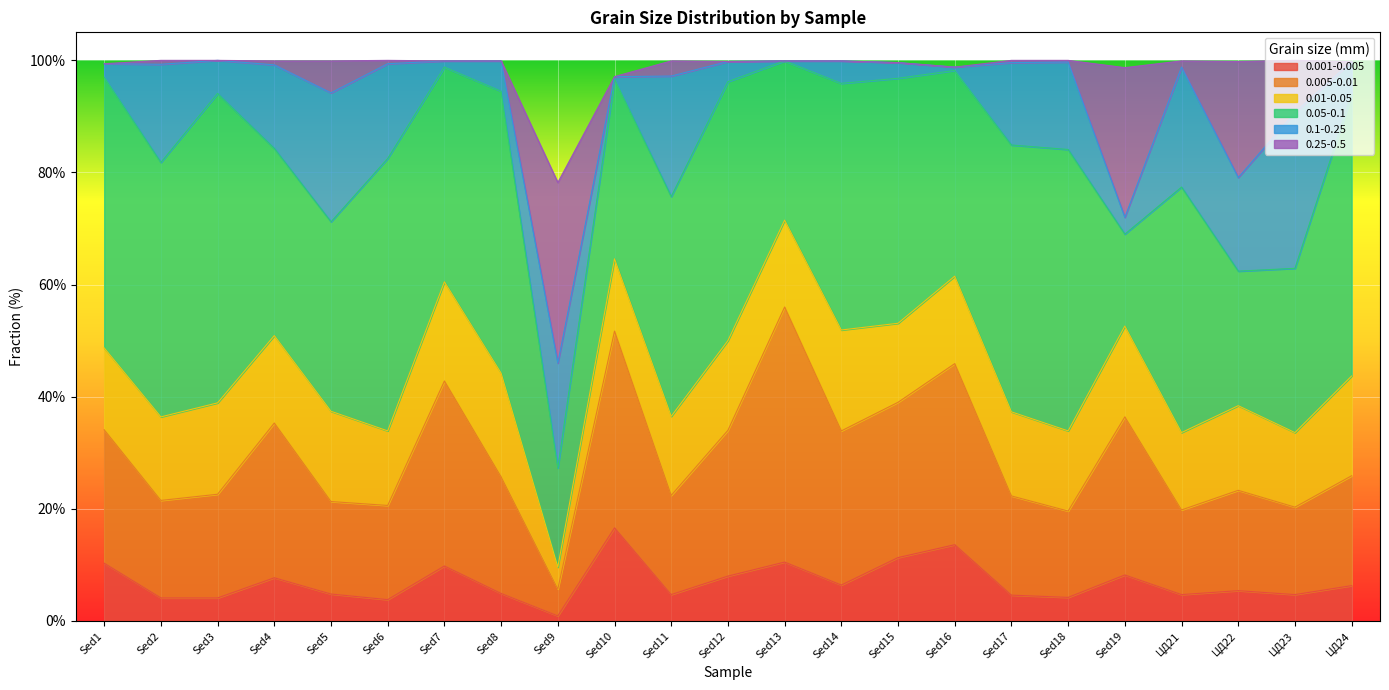

What is the value of the 0.005-0.01 point at the 10th from the left?

35.1